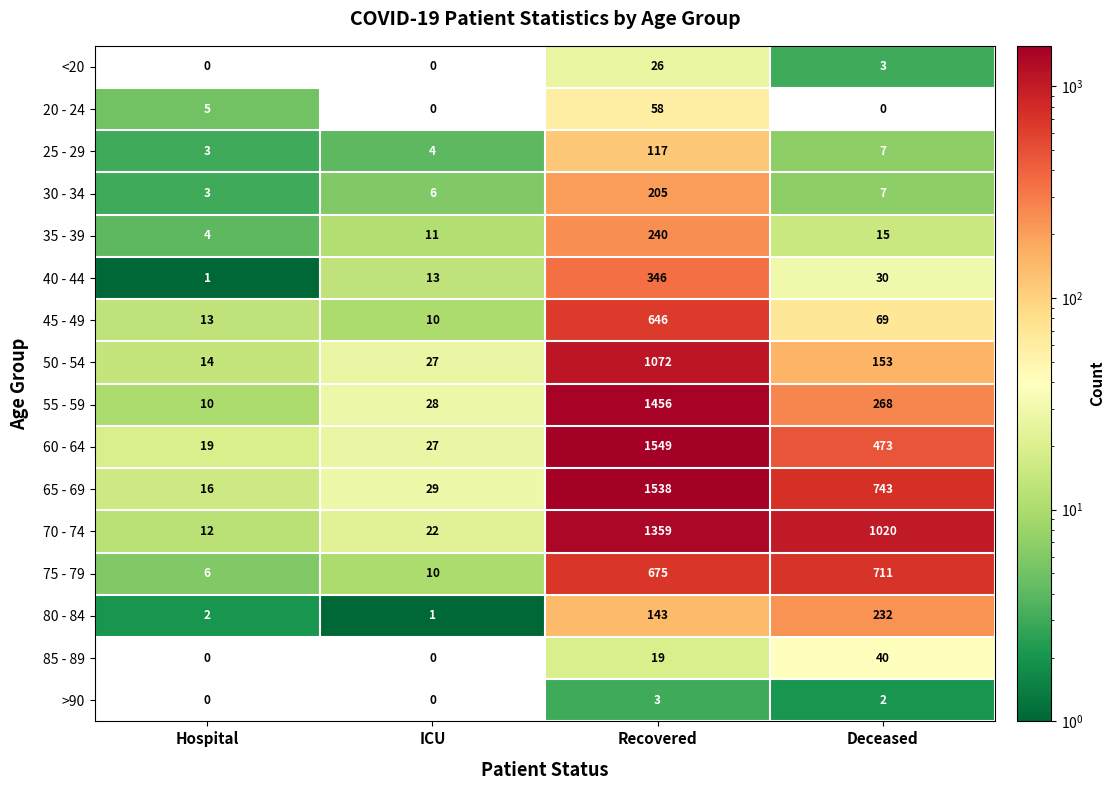

What is the difference between the 20 - 24 values at ICU and Hospital?

5